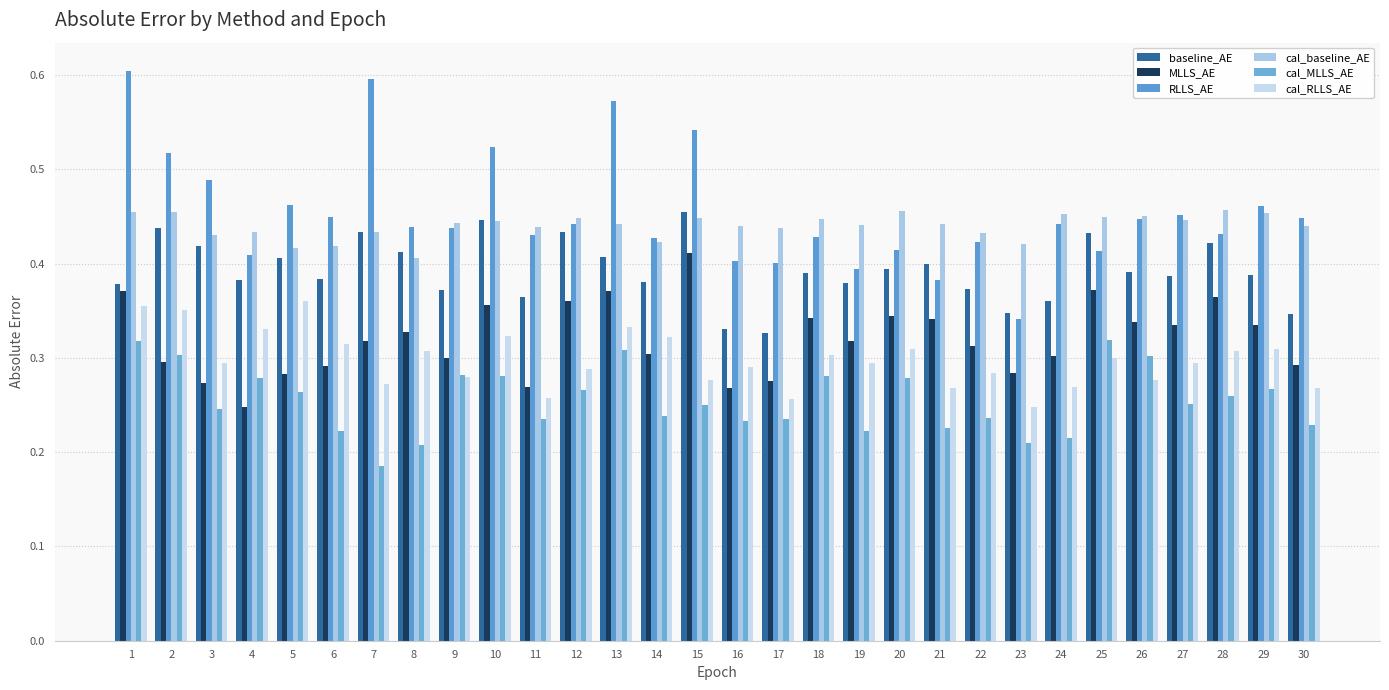

What is the value of the baseline_AE bar at the 23rd from the left?

0.3